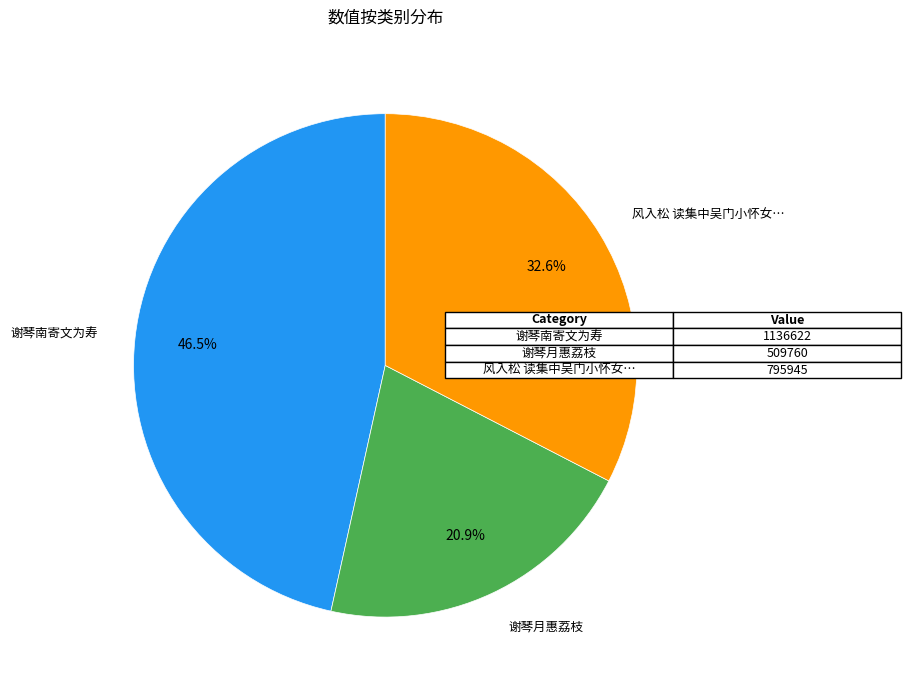

Is there any slice that represents more than half of the pie?

No